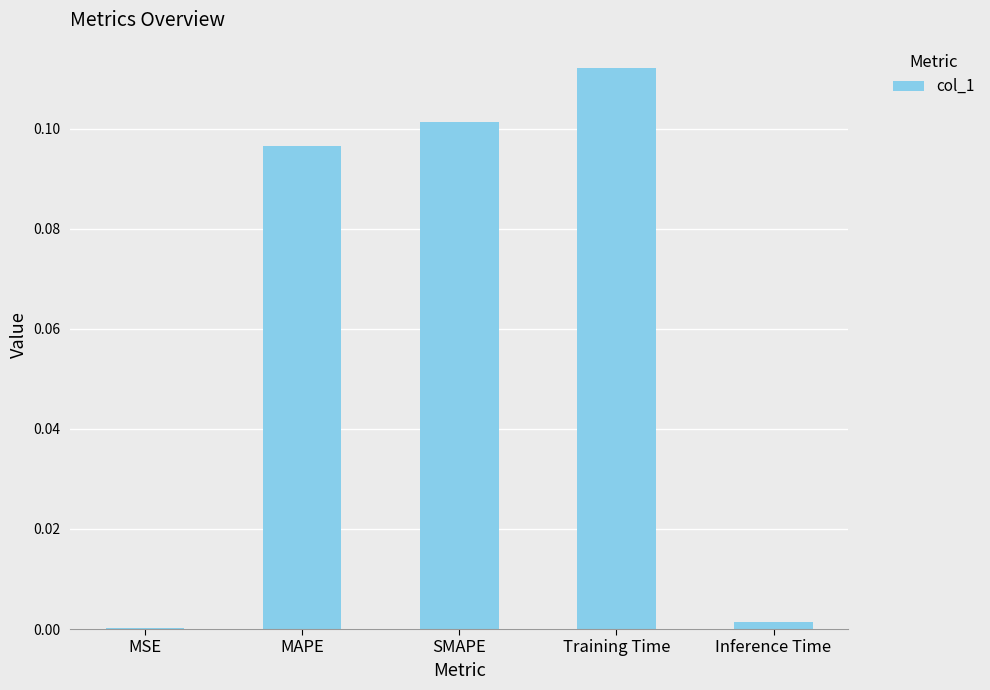

What is the sum of all values?

0.3